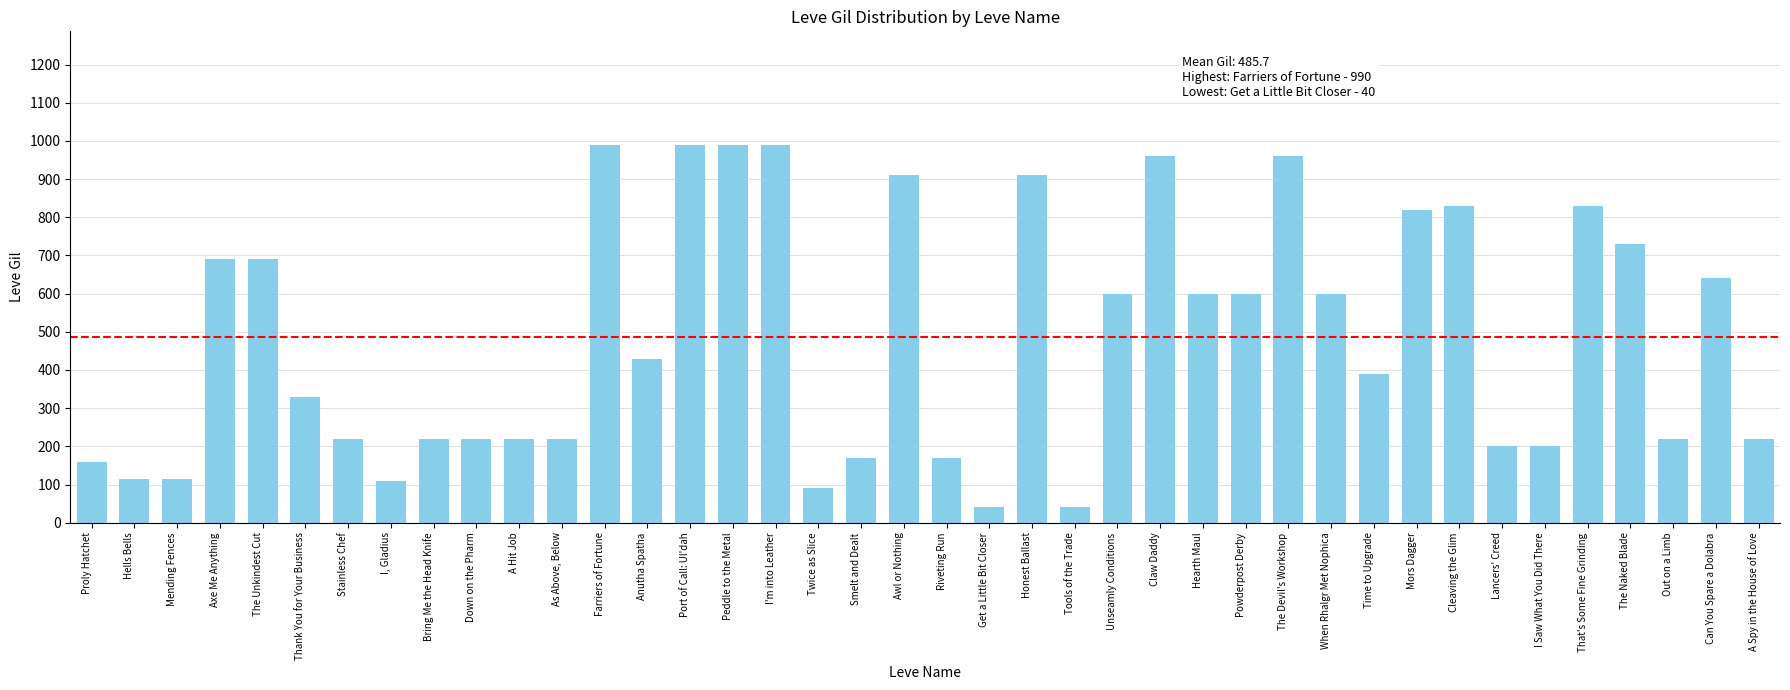

What value does the data have at Port of Call: Ul'dah, to the nearest 100?

1000